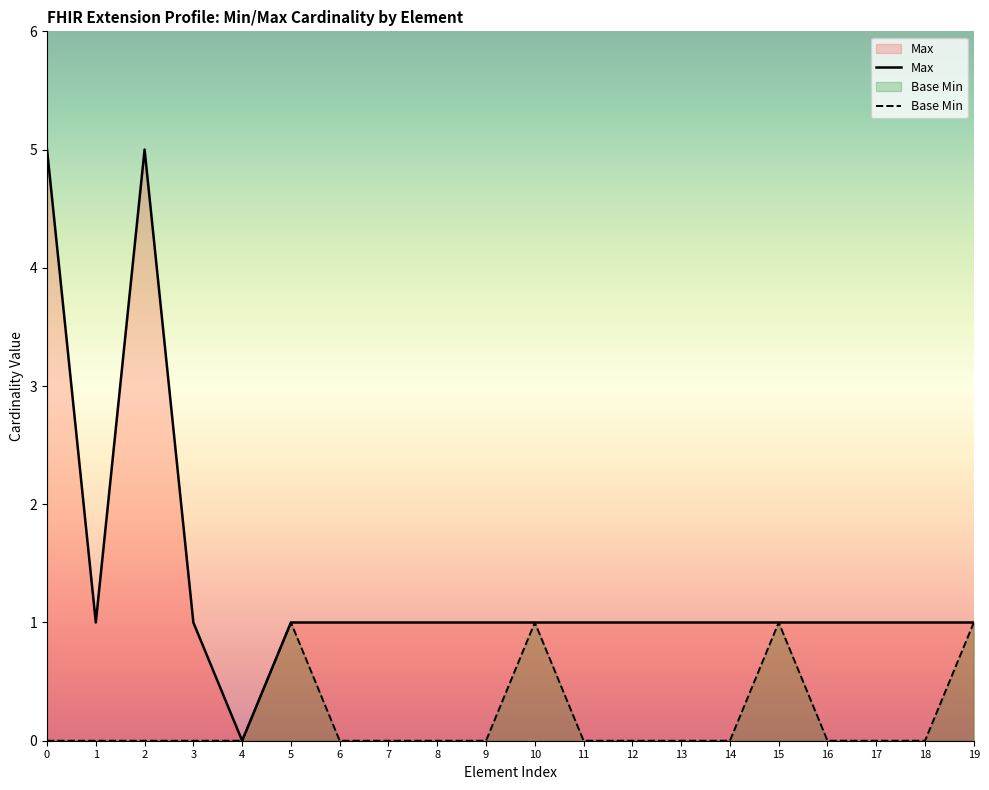

Which series has the largest range (max minus min)?

Max